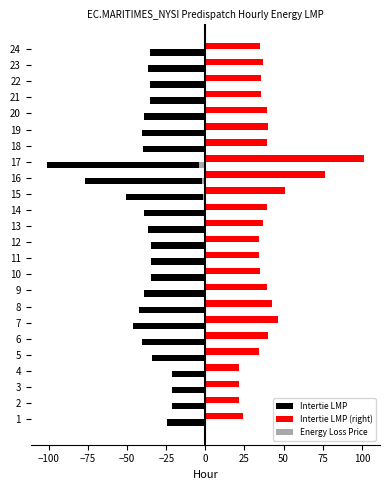

Is it true that Intertie LMP equals -121.0 at 16?

False